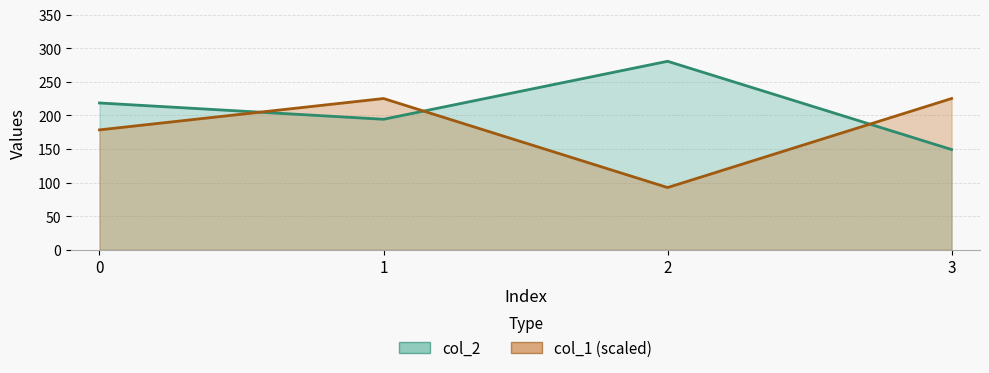

What is the minimum value for col_1?

92.5